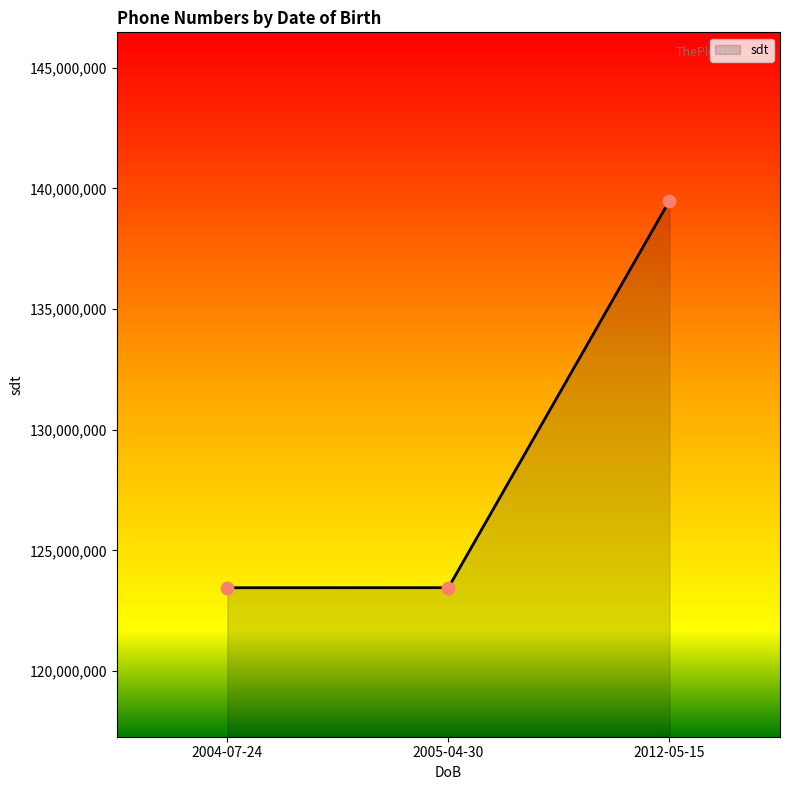

What is the ratio of the value at 2012-05-15 to the value at 2005-04-30?

1.1